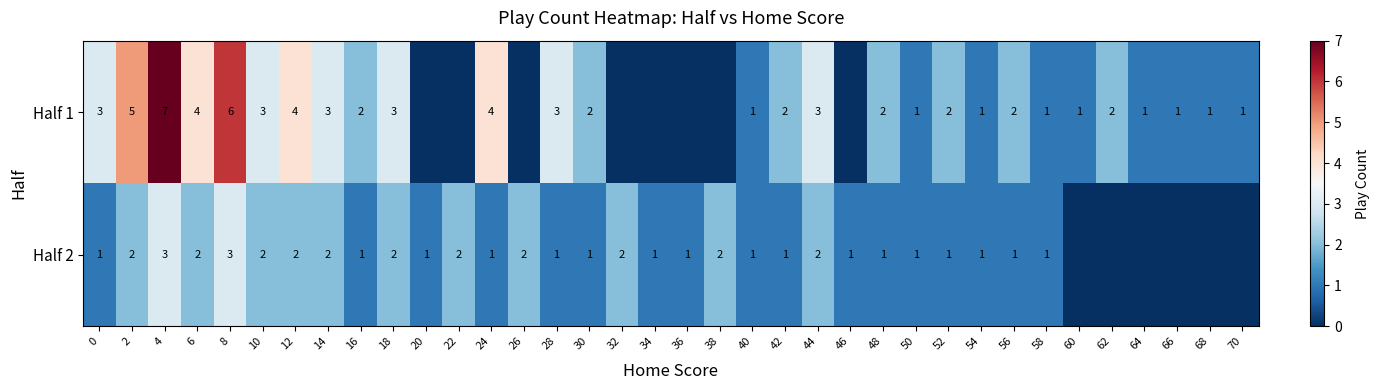

Count the number of categories in the chart.

36